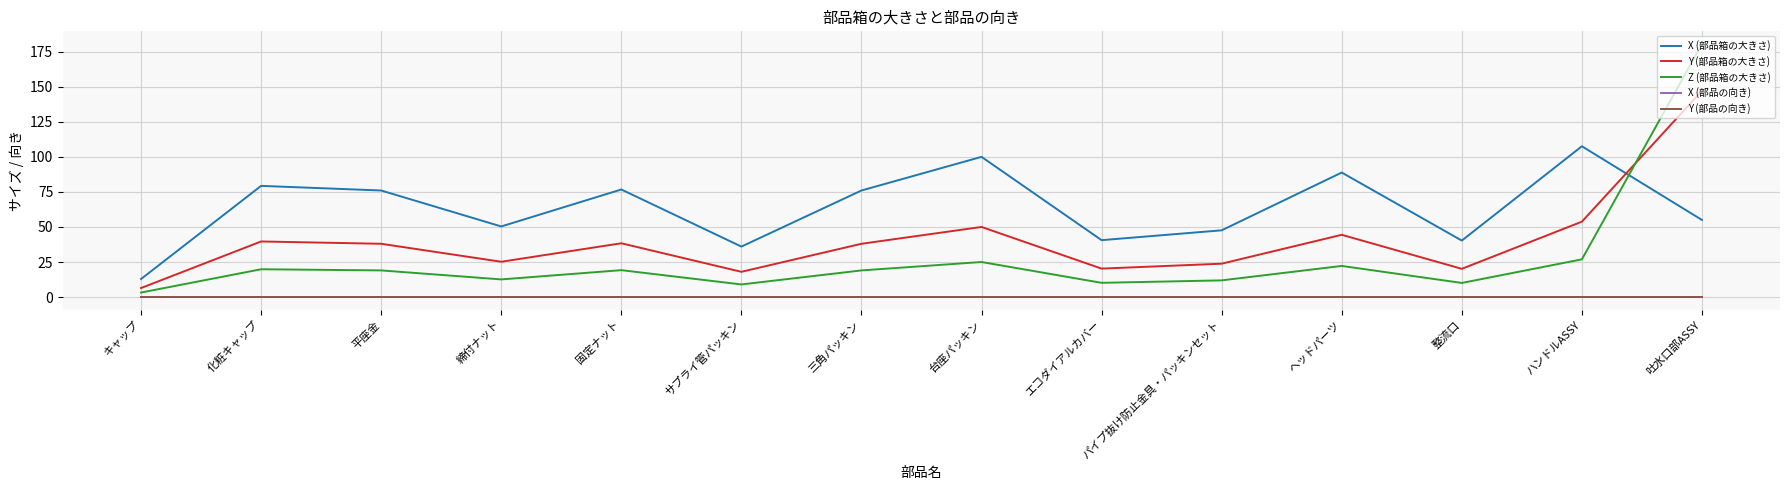

What is the difference between the maximum and minimum values in the Z (部品箱の大きさ) series?

177.3